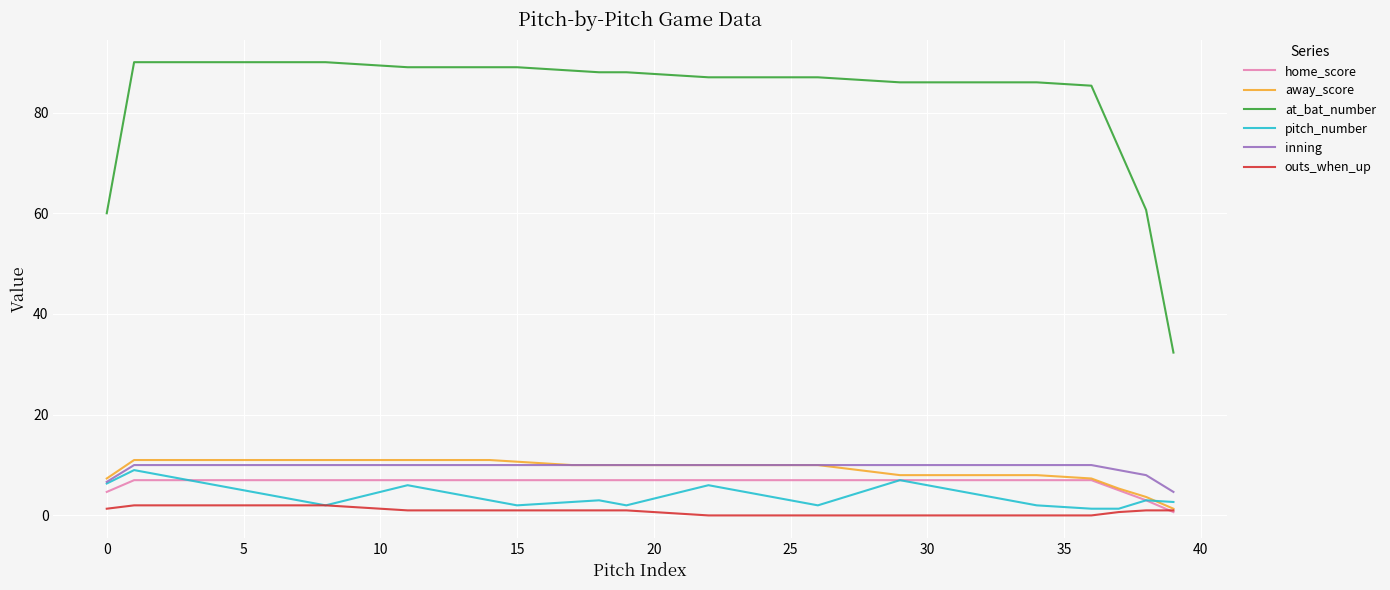

What is the highest value of the inning series?

10.0